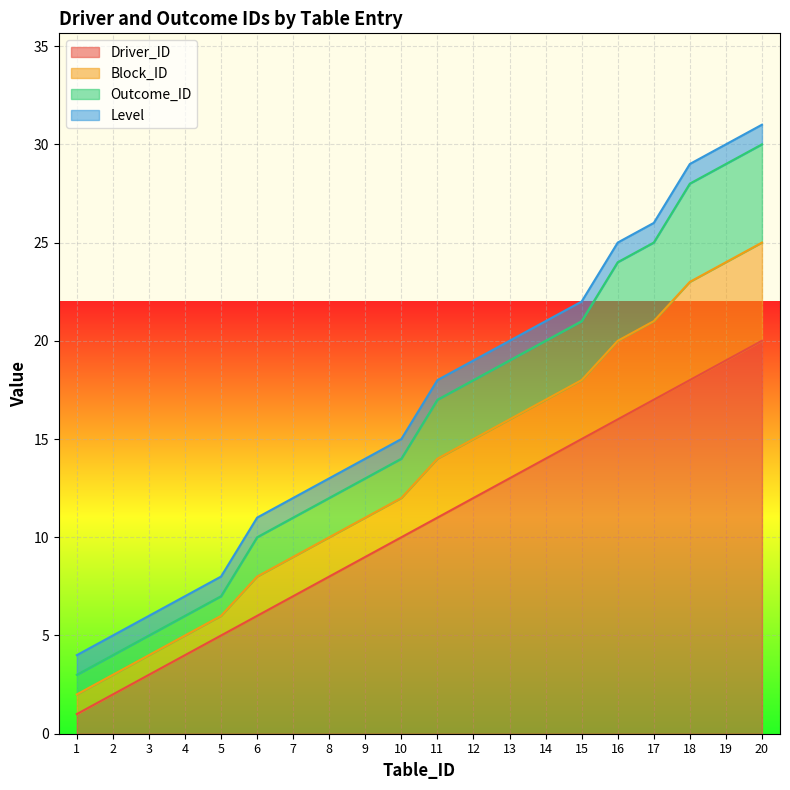

At which label does Driver_ID first exceed 11?

12